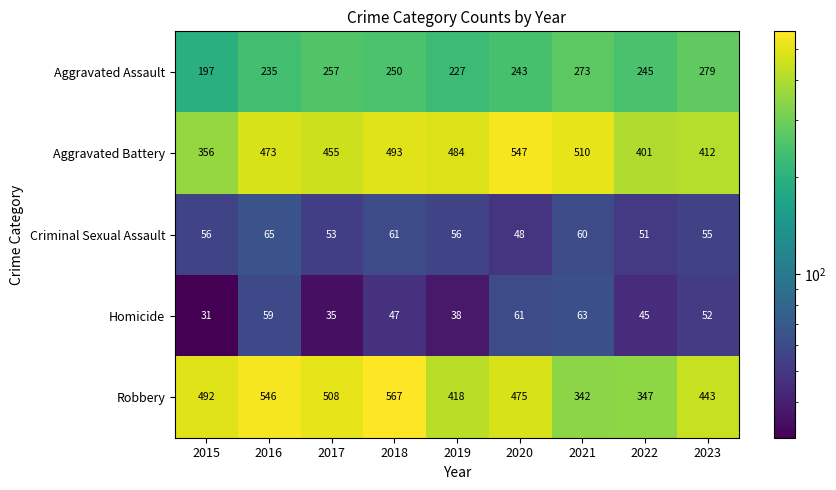

The Homicide series shows 90 at 2021. True or false?

False